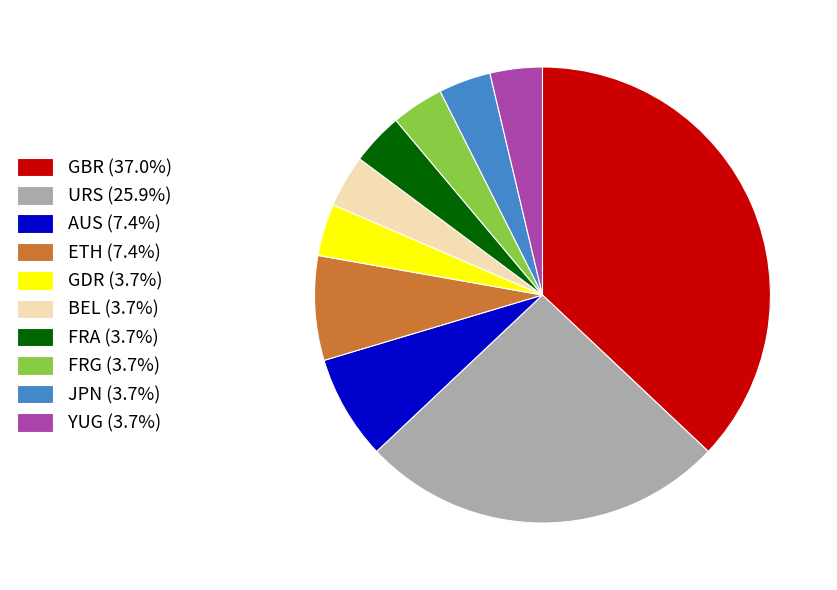

Which category has the biggest portion of the pie?

GBR